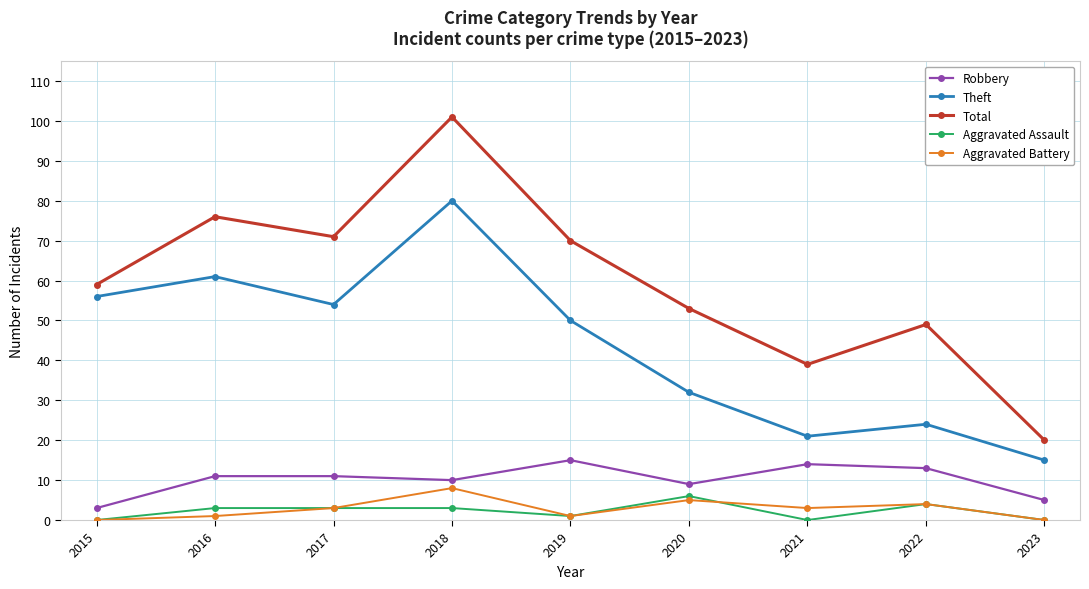

How many distinct data groups are displayed?

5